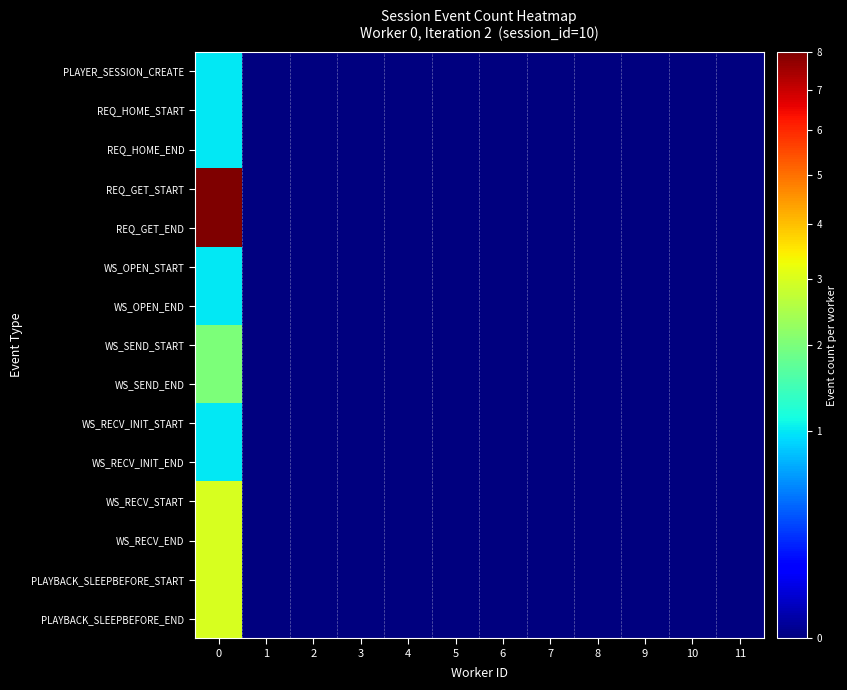

Reading left to right, what are all the values shown in this chart?

PLAYER_SESSION_CREATE: 0=1	1=0	2=0	3=0	4=0	5=0	6=0	7=0	8=0	9=0	10=0	11=0
REQ_HOME_START: 0=1	1=0	2=0	3=0	4=0	5=0	6=0	7=0	8=0	9=0	10=0	11=0
REQ_HOME_END: 0=1	1=0	2=0	3=0	4=0	5=0	6=0	7=0	8=0	9=0	10=0	11=0
REQ_GET_START: 0=8	1=0	2=0	3=0	4=0	5=0	6=0	7=0	8=0	9=0	10=0	11=0
REQ_GET_END: 0=8	1=0	2=0	3=0	4=0	5=0	6=0	7=0	8=0	9=0	10=0	11=0
WS_OPEN_START: 0=1	1=0	2=0	3=0	4=0	5=0	6=0	7=0	8=0	9=0	10=0	11=0
WS_OPEN_END: 0=1	1=0	2=0	3=0	4=0	5=0	6=0	7=0	8=0	9=0	10=0	11=0
WS_SEND_START: 0=2	1=0	2=0	3=0	4=0	5=0	6=0	7=0	8=0	9=0	10=0	11=0
WS_SEND_END: 0=2	1=0	2=0	3=0	4=0	5=0	6=0	7=0	8=0	9=0	10=0	11=0
WS_RECV_INIT_START: 0=1	1=0	2=0	3=0	4=0	5=0	6=0	7=0	8=0	9=0	10=0	11=0
WS_RECV_INIT_END: 0=1	1=0	2=0	3=0	4=0	5=0	6=0	7=0	8=0	9=0	10=0	11=0
WS_RECV_START: 0=3	1=0	2=0	3=0	4=0	5=0	6=0	7=0	8=0	9=0	10=0	11=0
WS_RECV_END: 0=3	1=0	2=0	3=0	4=0	5=0	6=0	7=0	8=0	9=0	10=0	11=0
PLAYBACK_SLEEPBEFORE_START: 0=3	1=0	2=0	3=0	4=0	5=0	6=0	7=0	8=0	9=0	10=0	11=0
PLAYBACK_SLEEPBEFORE_END: 0=3	1=0	2=0	3=0	4=0	5=0	6=0	7=0	8=0	9=0	10=0	11=0